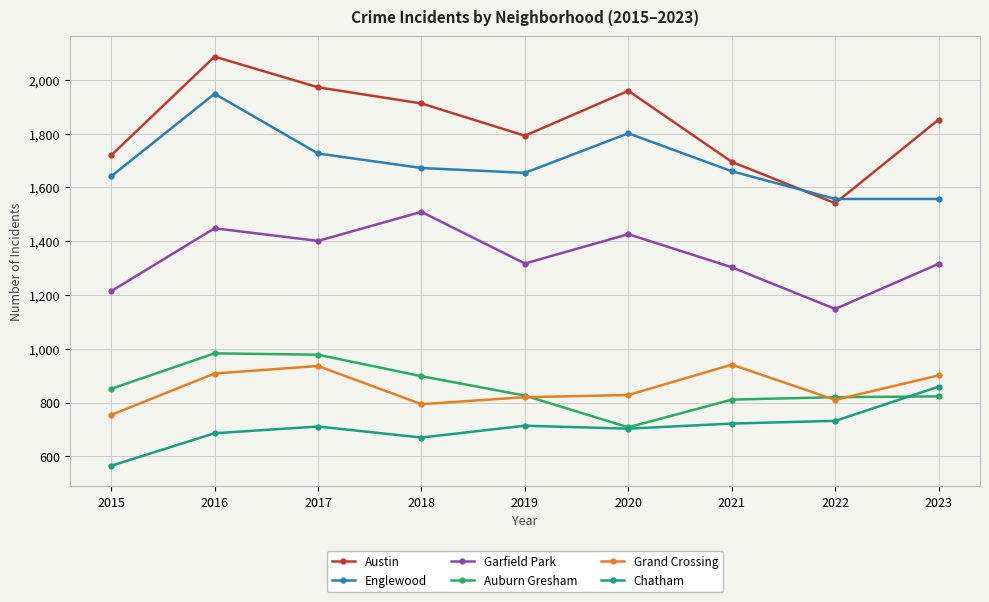

What is the value of the Grand Crossing point at the 3rd from the left?

936